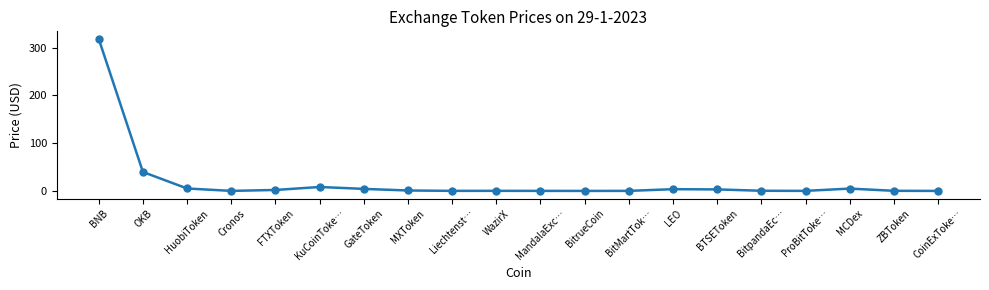

What is the sum of all values?

392.0